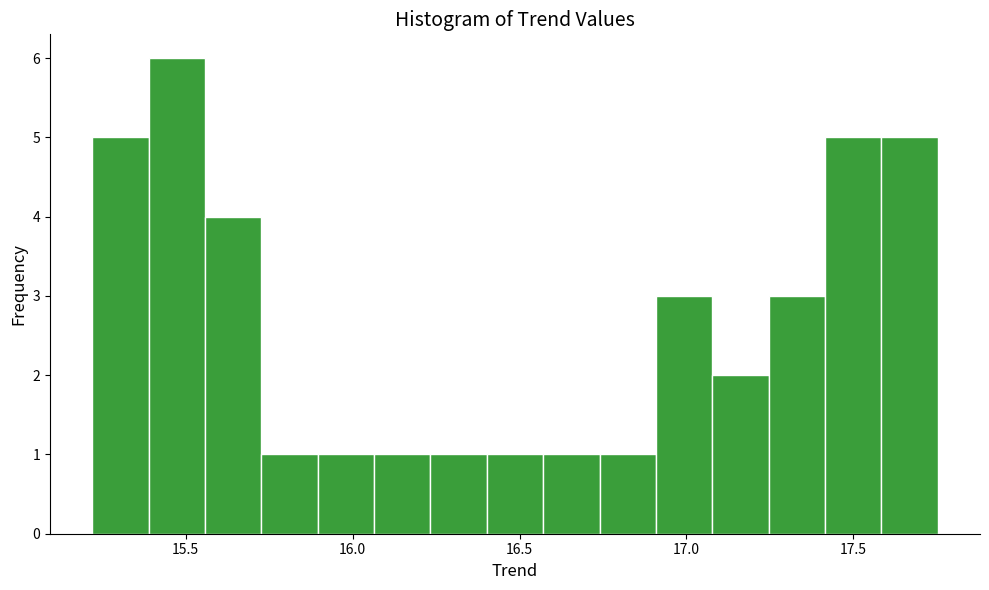

Around what value on the x-axis is the tallest bar? Give the approximate position of its centre, as read against the axis.

15.45